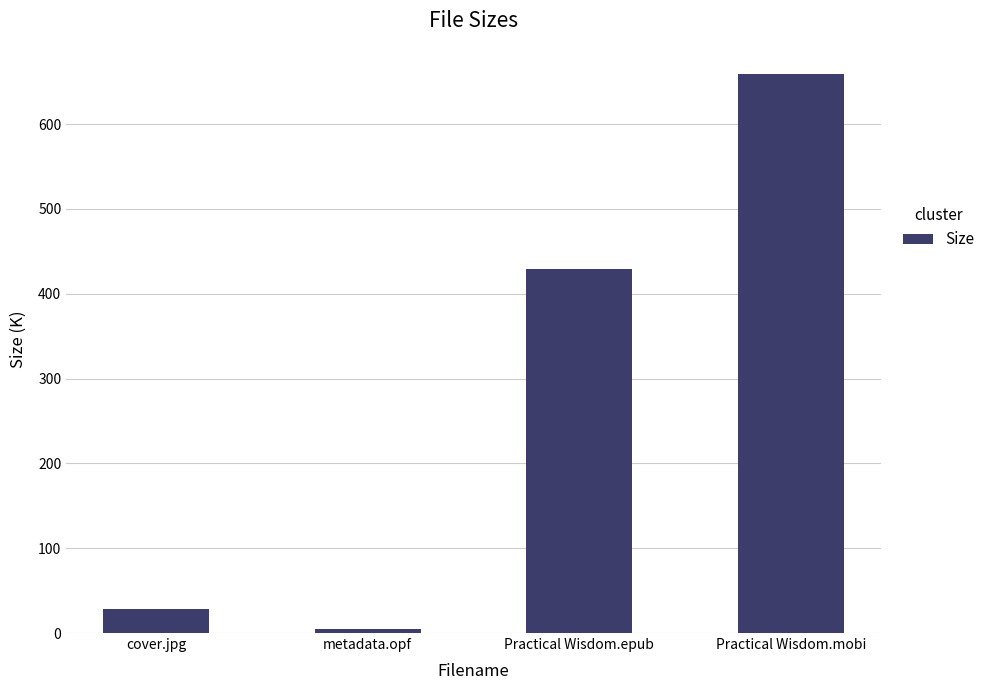

How many categories are shown in the chart?

4